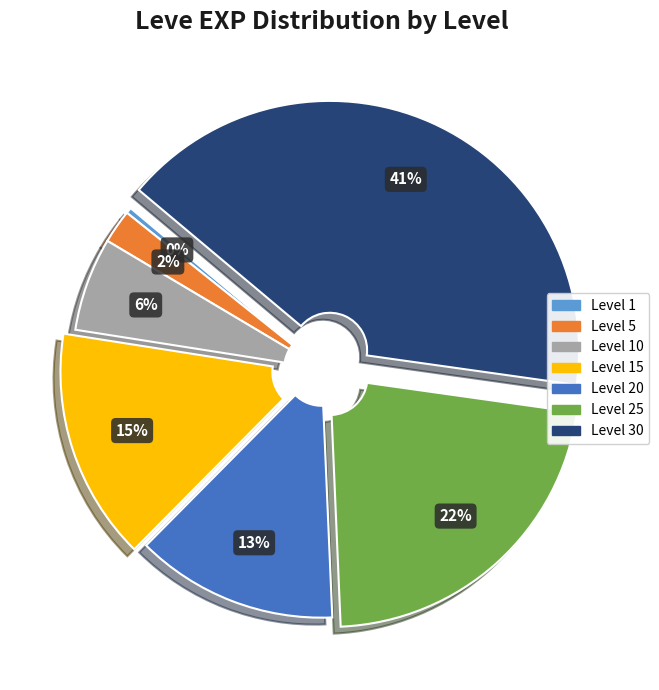

What is the smallest slice in the pie chart?

Level 1